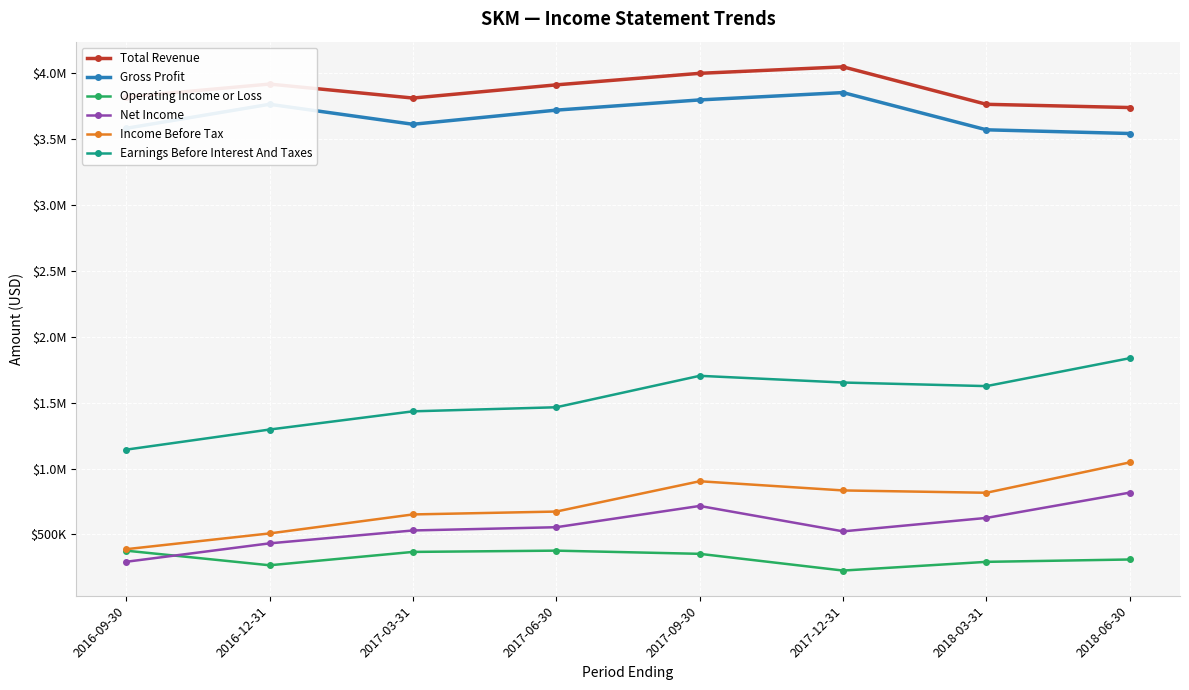

Does the chart have visible grid lines?

Yes